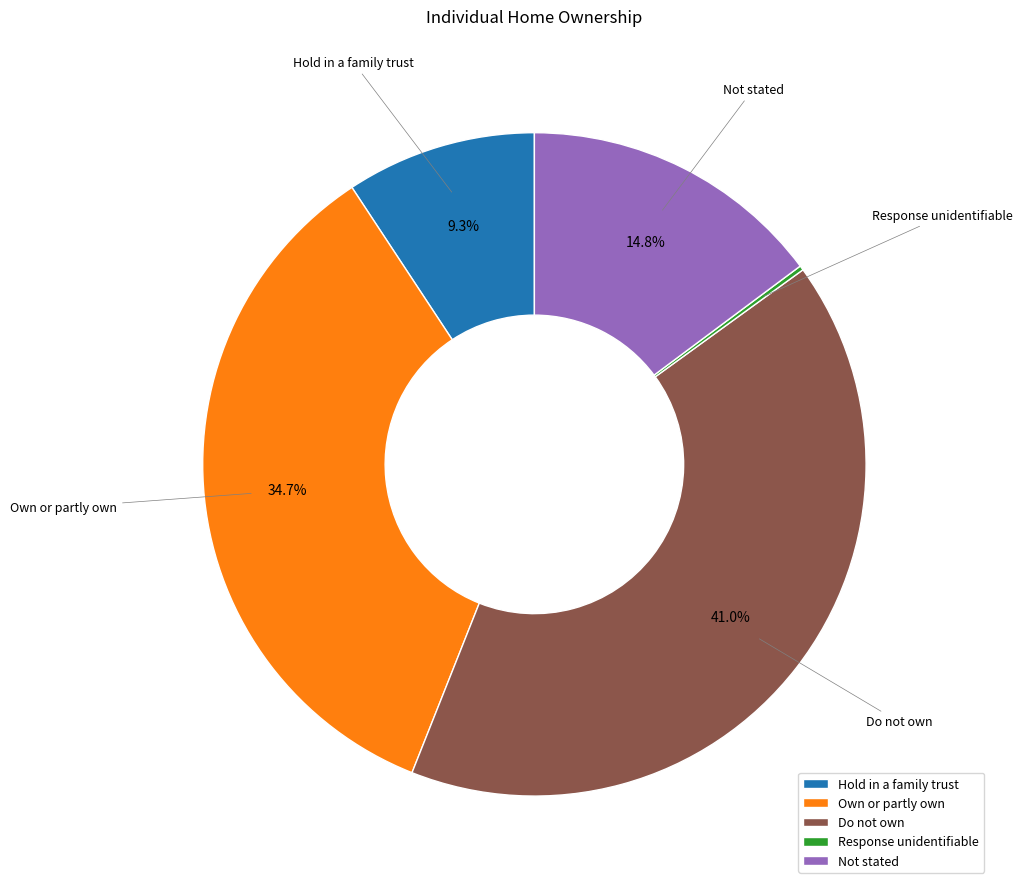

The Do not own slice represents 41% of the pie. True or false?

True